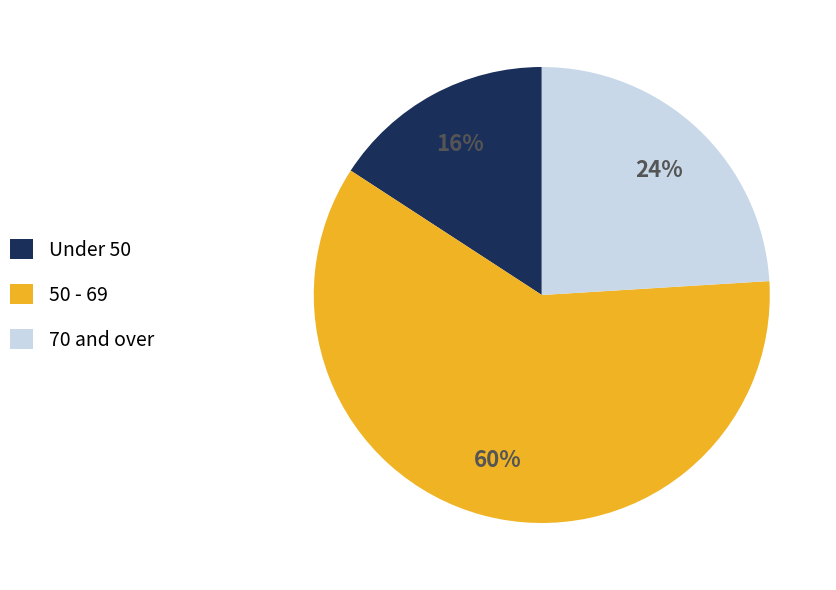

To the nearest percent, what is the average slice percentage?

33%